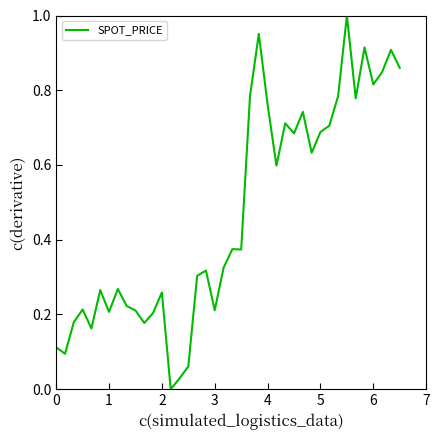

What is the difference between the maximum and second lowest values?

1.0